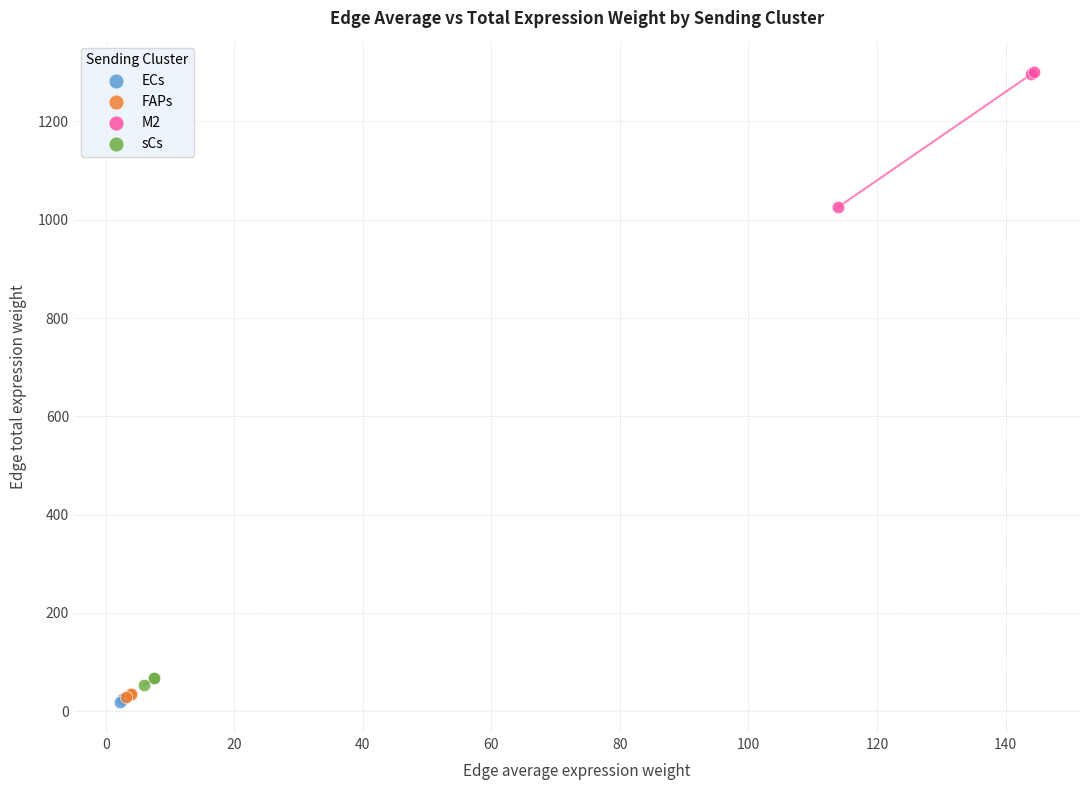

What are all the series names shown in the legend?

ECs, FAPs, M2, sCs